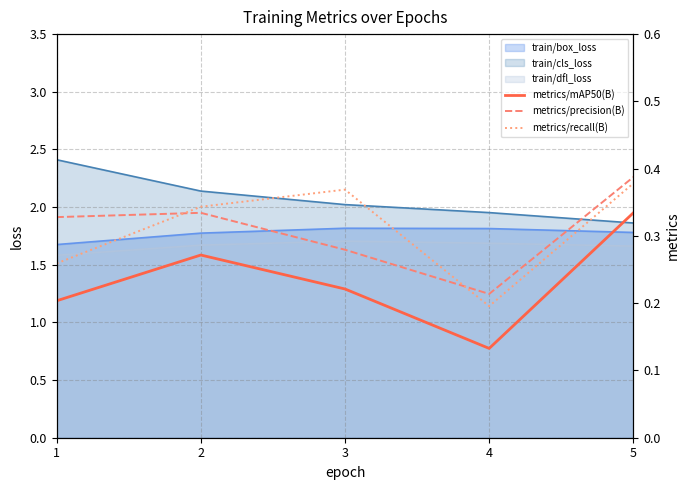

True or false: metrics/precision(B) has a value of 0.6 at 5.

False